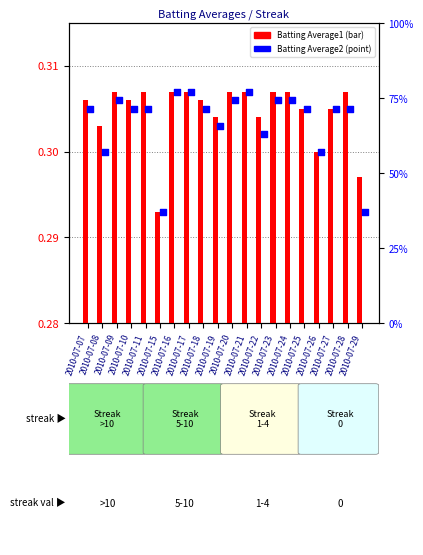

Which series has the largest total across all categories?

Batting Average2